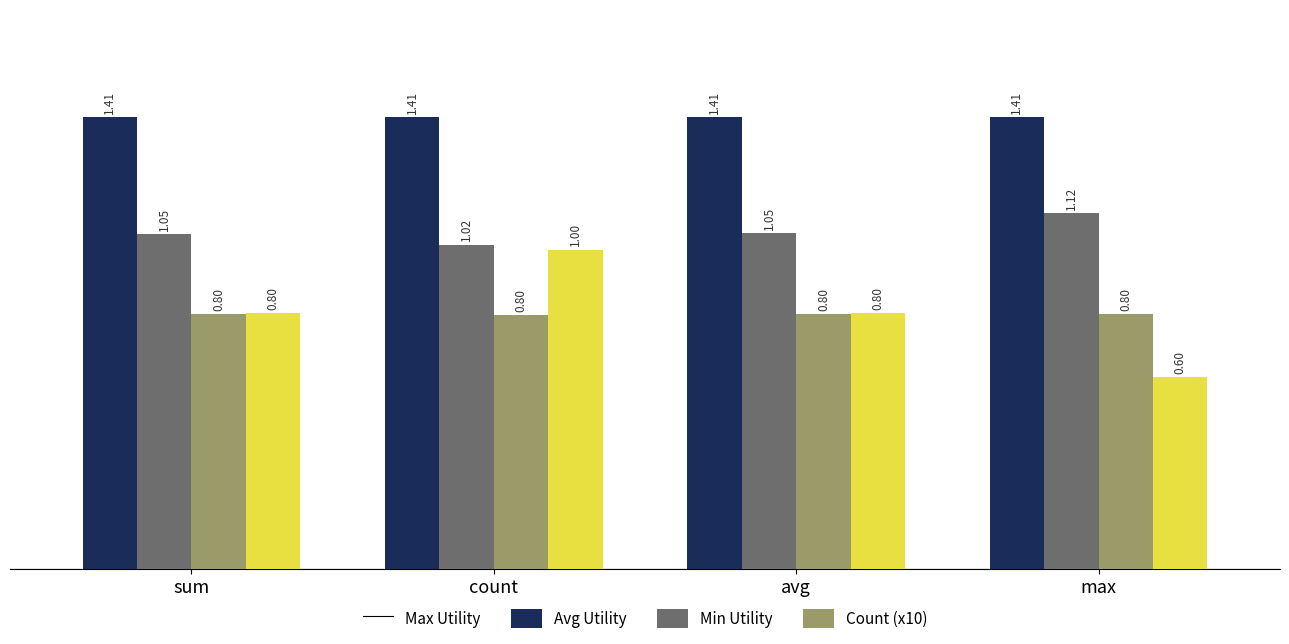

Which series has the largest range (max minus min)?

Count (x10)